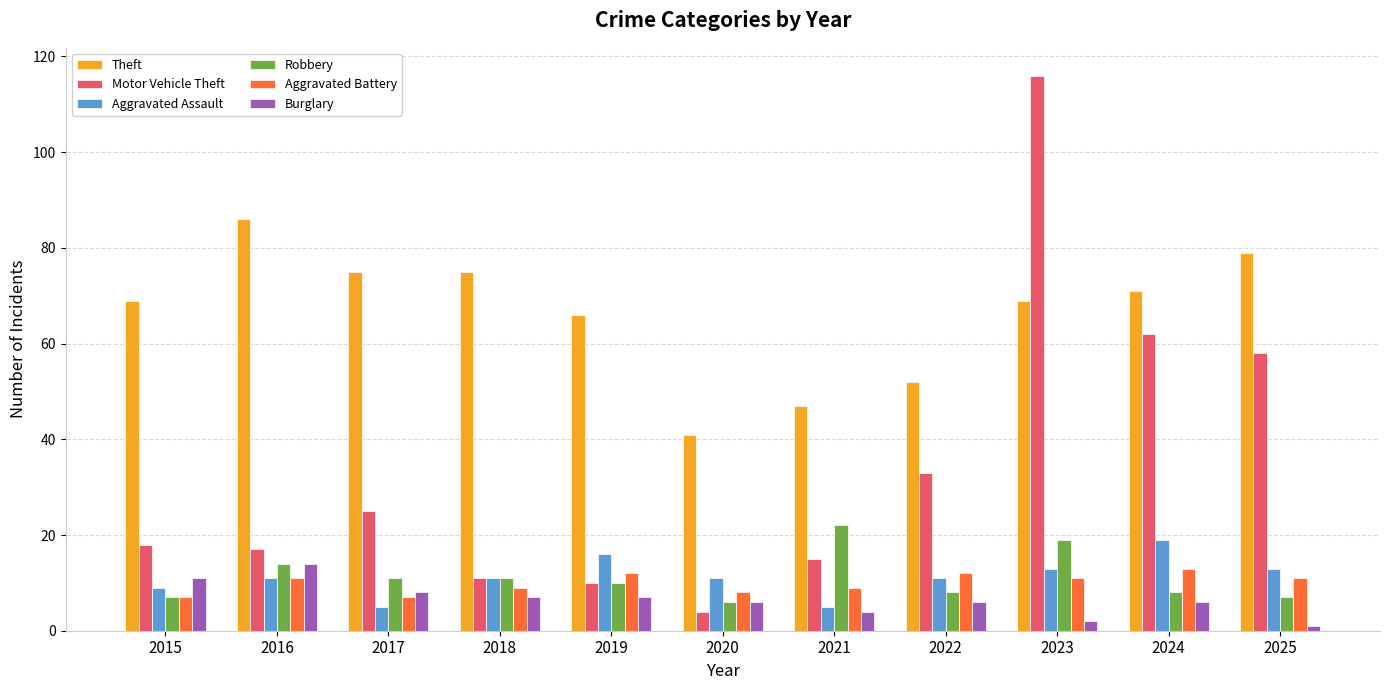

Are the bars horizontal?

No